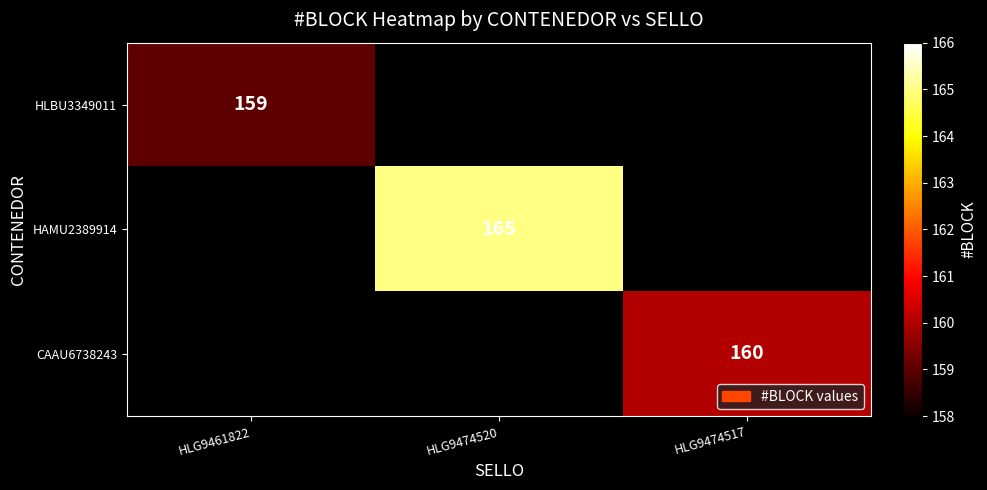

The value of HLBU3349011 at HLG9461822 is 159. True or false?

True